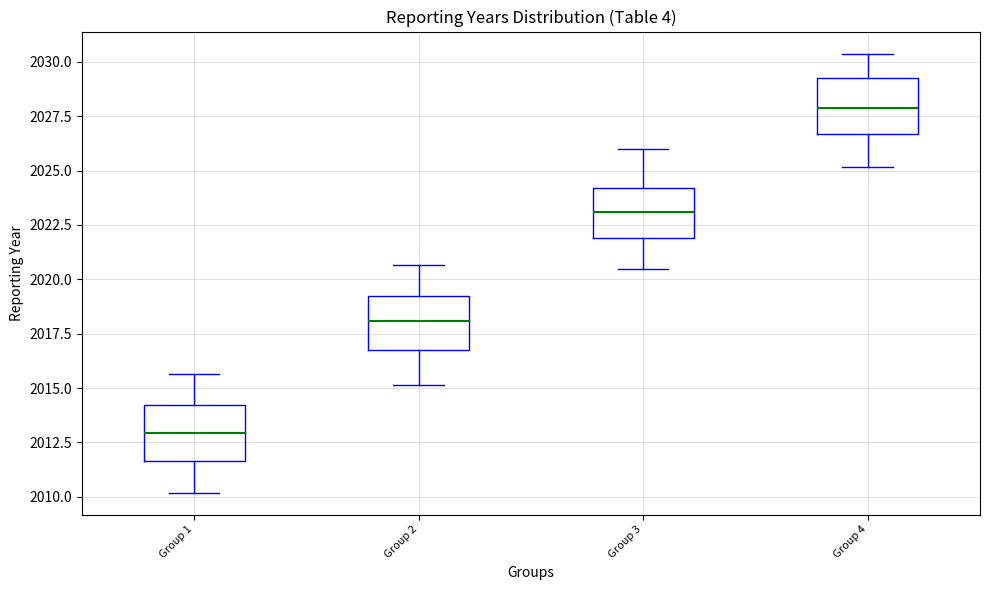

Reading left to right, read every box against the y-axis: the position of its median line, the range the box covers, and the ends of its whiskers. The values are not printed on the chart, so give them approximately, as read against the axis.

Group 1: median 2013.0, box 2011.5 to 2014.0, whiskers 2010.0 to 2015.5
Group 2: median 2018.0, box 2017.0 to 2019.0, whiskers 2015.0 to 2020.5
Group 3: median 2023.0, box 2022.0 to 2024.0, whiskers 2020.5 to 2026.0
Group 4: median 2028.0, box 2026.5 to 2029.0, whiskers 2025.0 to 2030.5